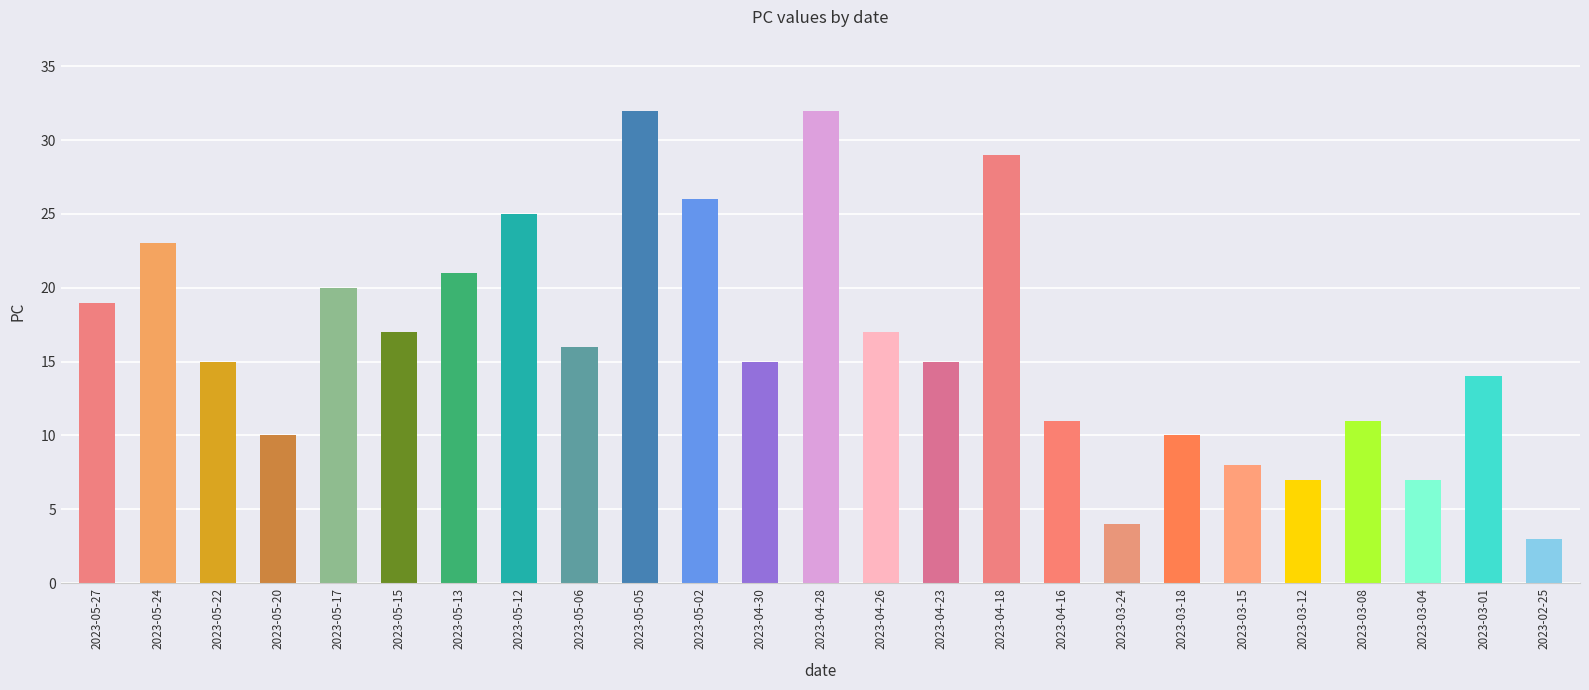

Approximately how many times larger is the value at 2023-05-17 compared to 2023-04-18?

0.7